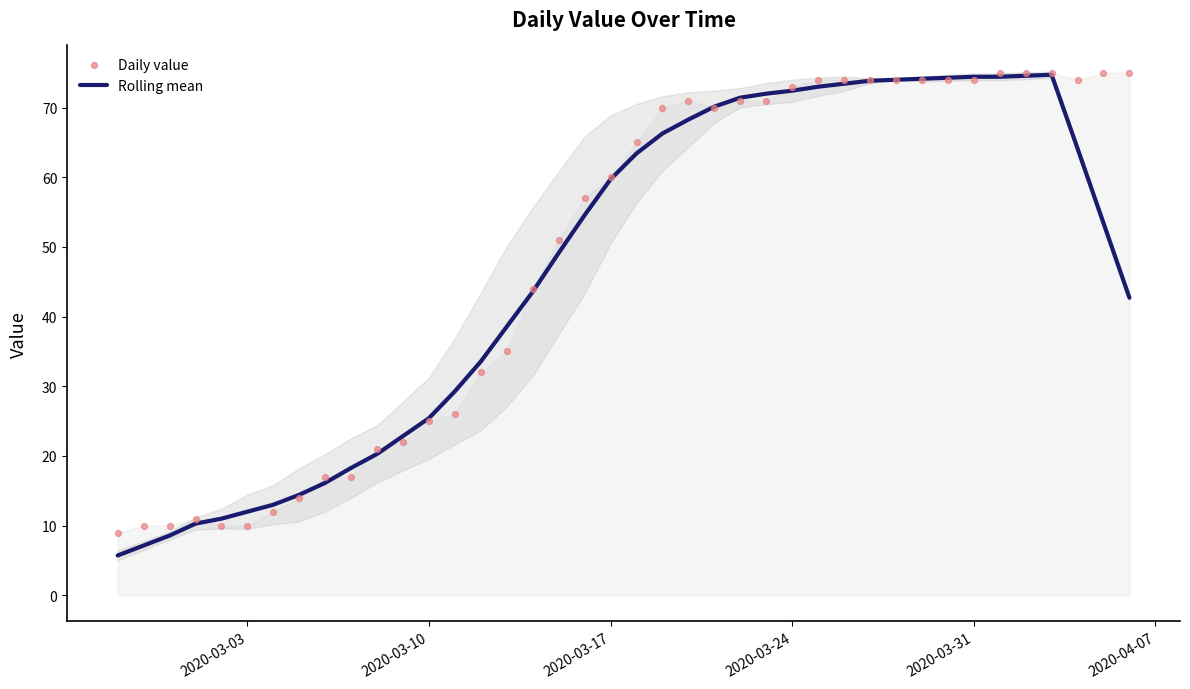

Which series has the largest Y range (max minus min)?

Rolling mean